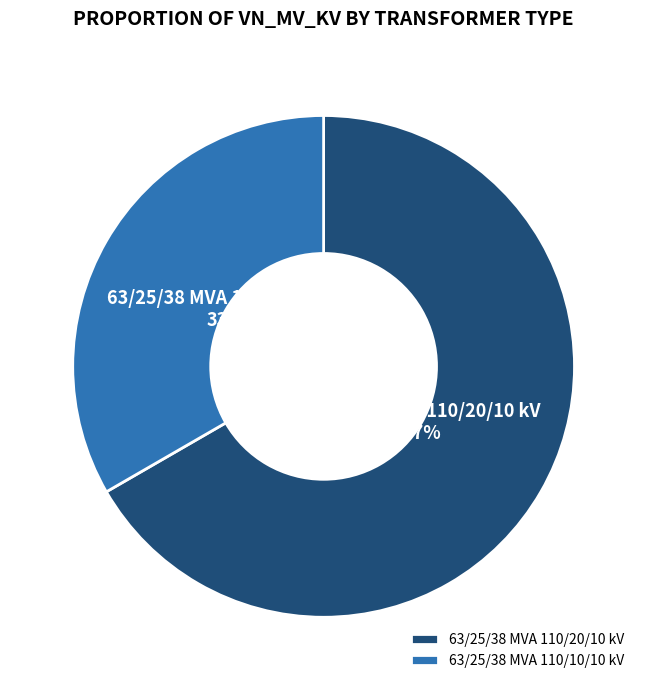

What is the ratio of the value at 63/25/38 MVA 110/20/10 kV to the value at 63/25/38 MVA 110/10/10 kV?

2.0